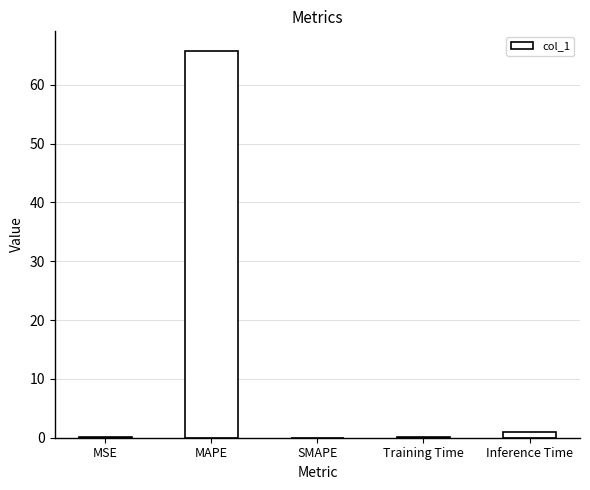

Between MSE and MAPE, which is larger?

MAPE